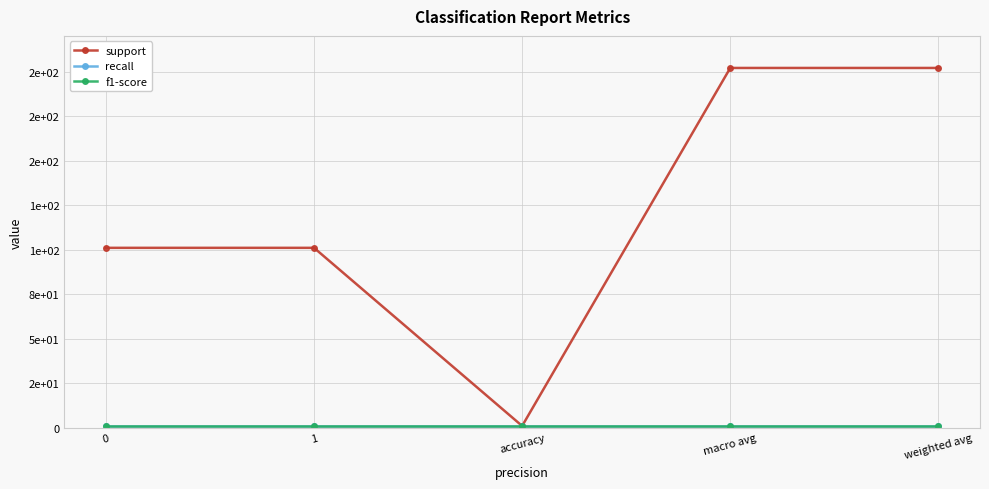

At which category does the chart reach its peak across all series?

macro avg